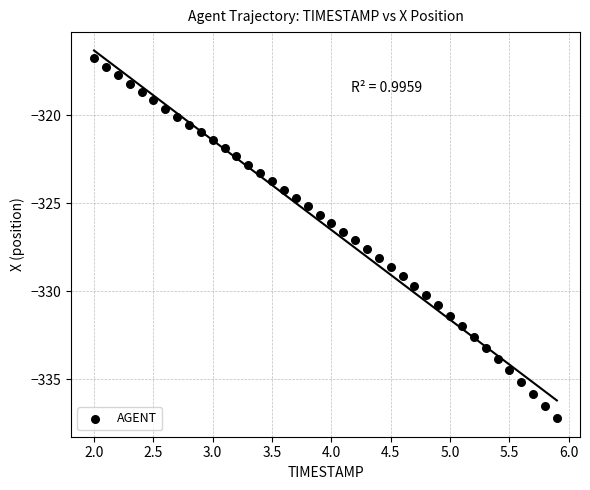

What is the range of X values (max minus min)?

3.9